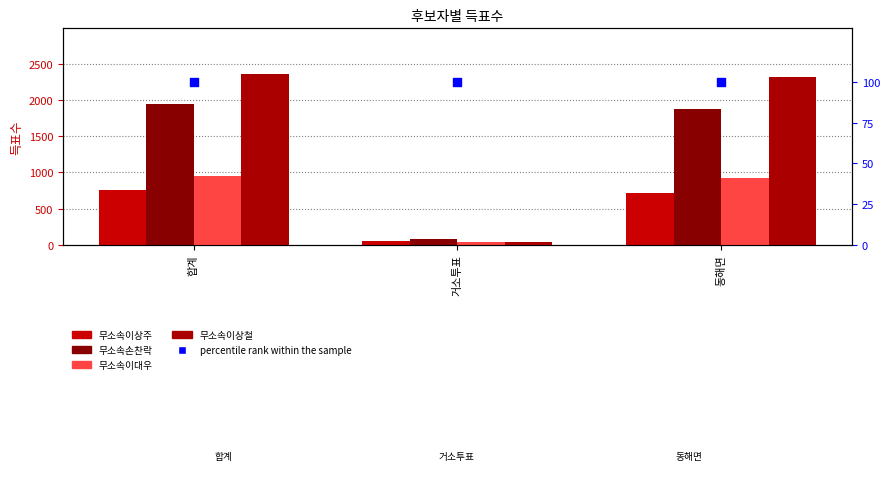

At which category is the sum across all series the highest?

합계